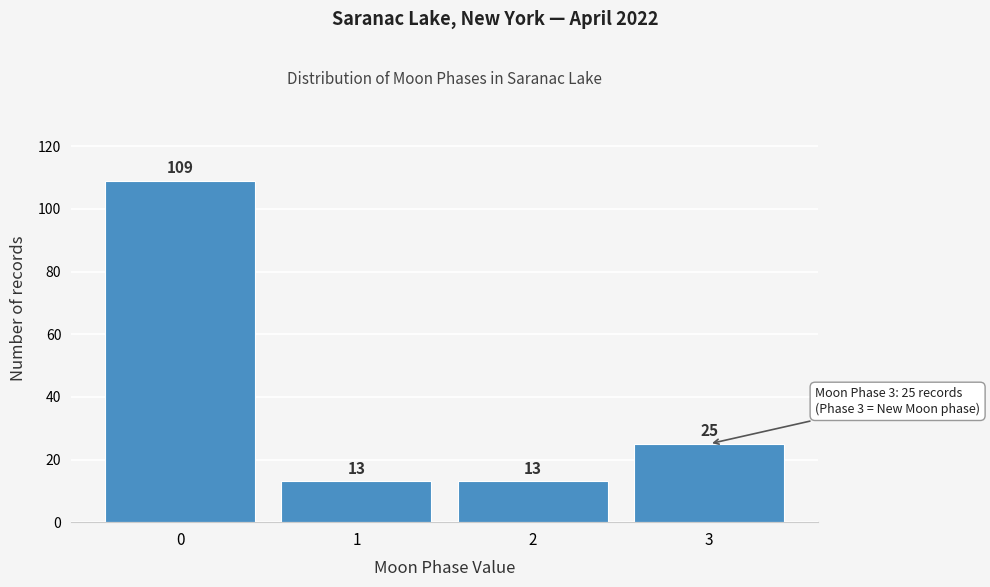

Reading left to right, what are all the values shown in this chart?

0=109	1=13	2=13	3=25